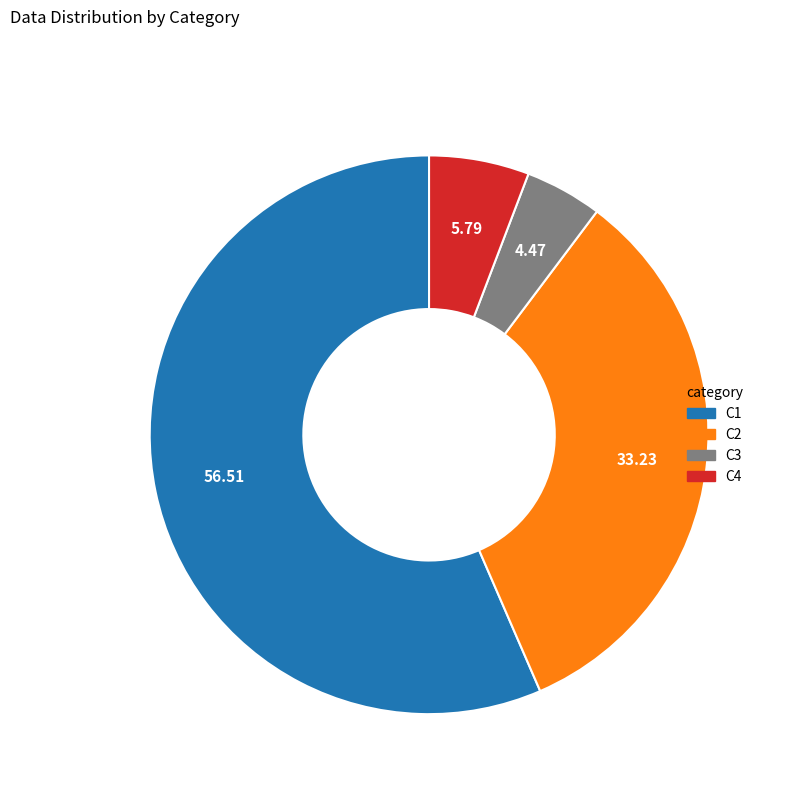

Is the sum of C4 and C3 greater than half?

No